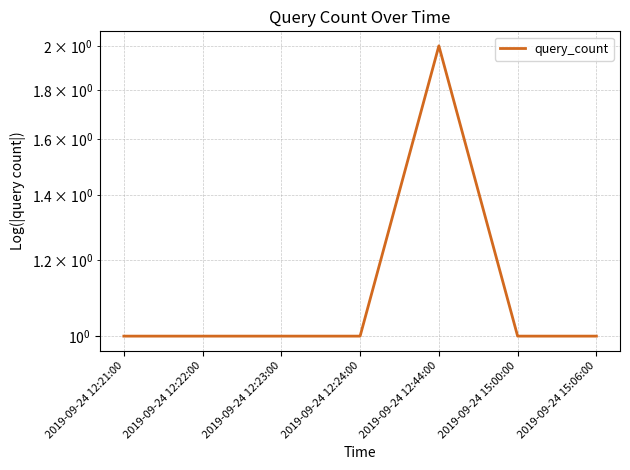

Between 2019-09-24 12:21:00 and 2019-09-24 12:22:00, which is larger?

2019-09-24 12:21:00